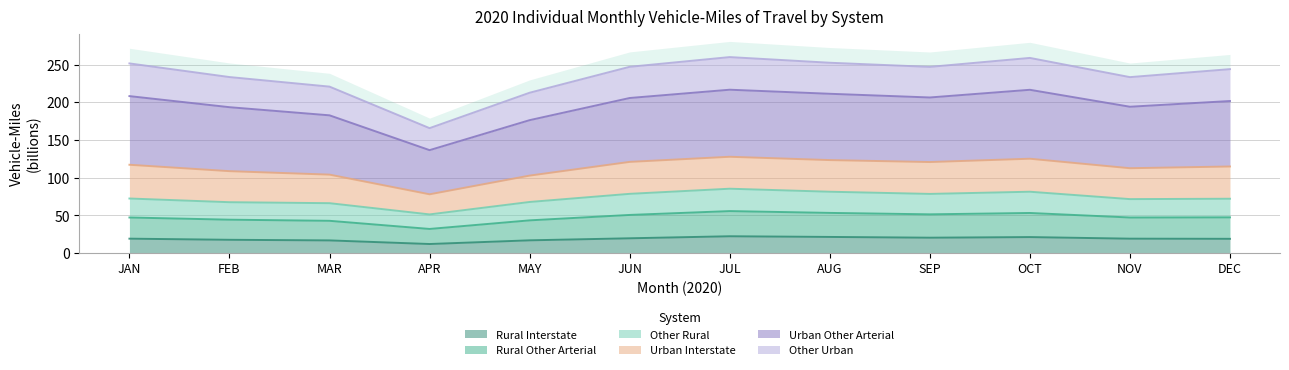

True or false: Rural Interstate has a value of 32.3 at JAN.

False